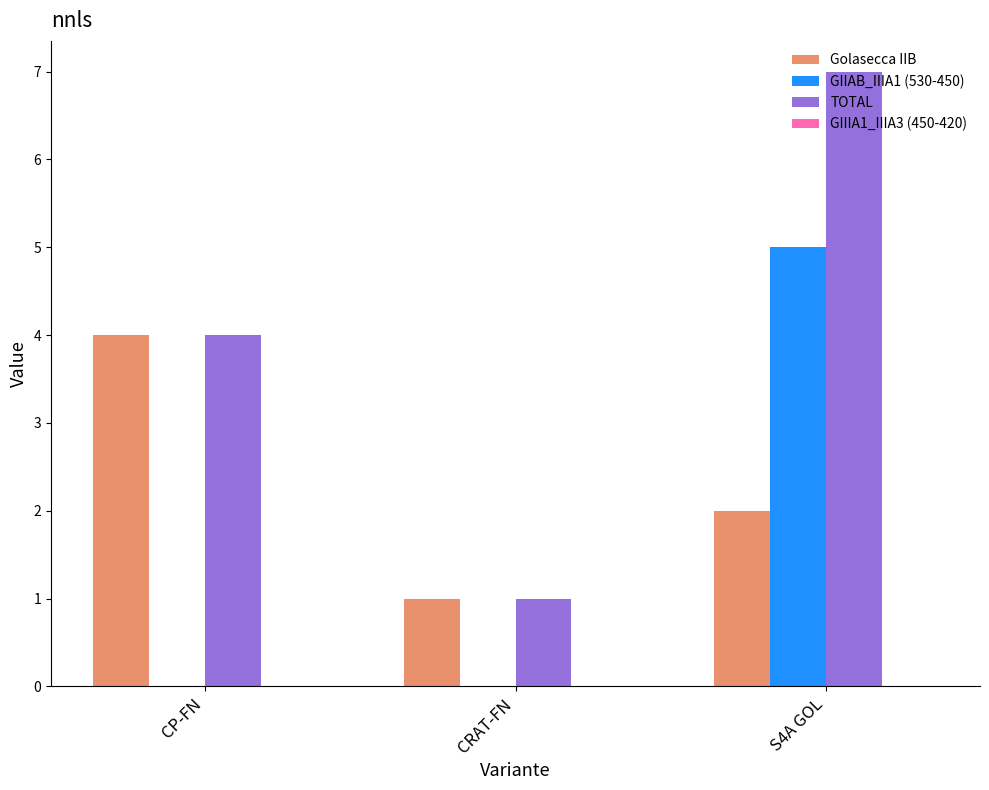

What is the approximate value of Golasecca IIB at CP-FN?

4